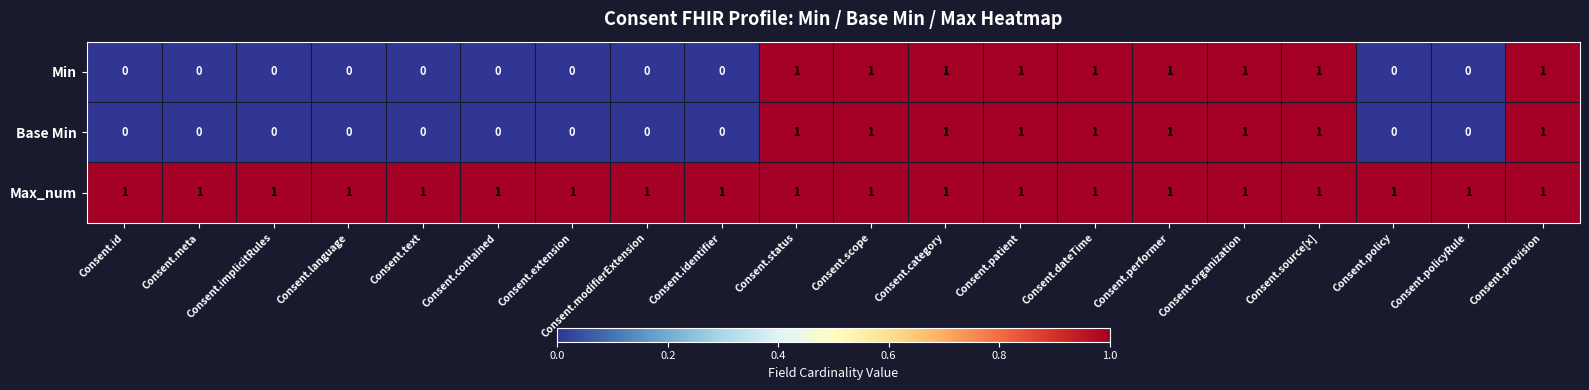

What is the sum of all Base Min values?

9